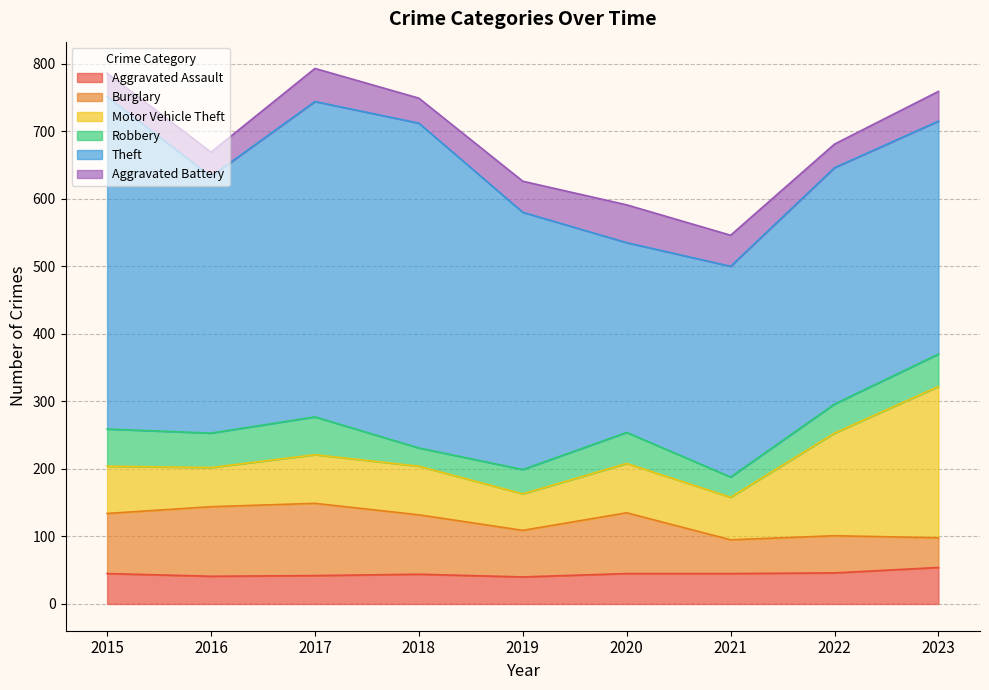

The value of Aggravated Battery at 2021 is 46. True or false?

True